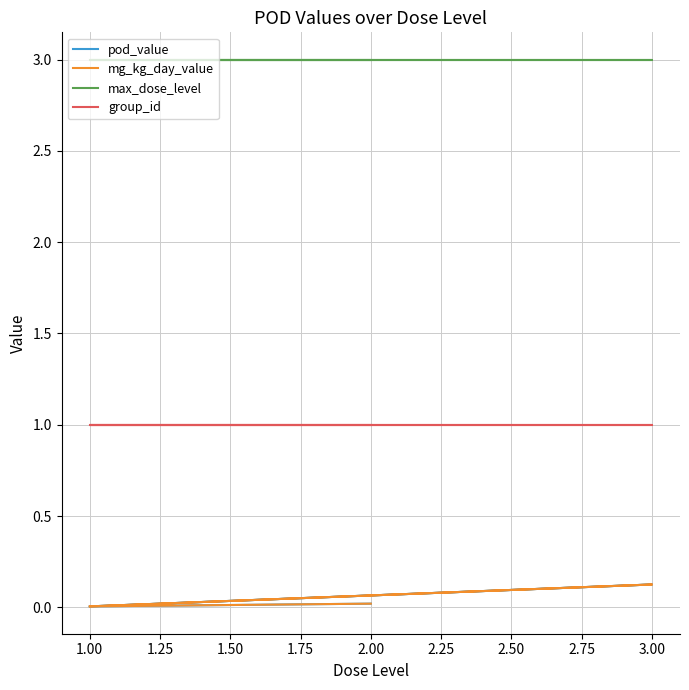

True or false: pod_value and max_dose_level cross at least once.

False